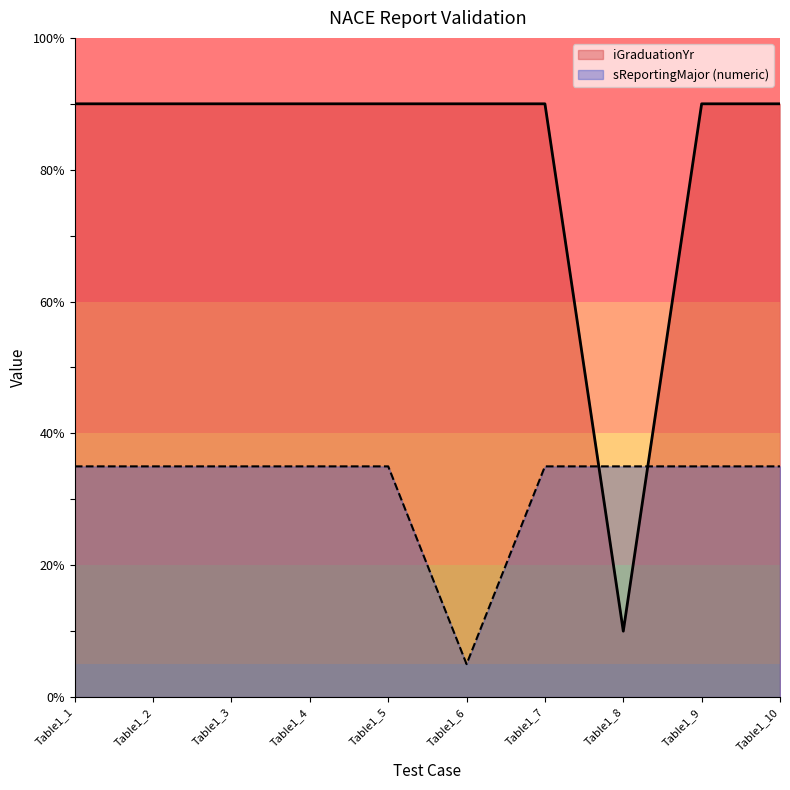

Reading left to right, what are all the values shown in this chart?

iGraduationYr: 90	90	90	90	90	90	90	10	90	90
sReportingMajor_numeric: 35	35	35	35	35	5	35	35	35	35